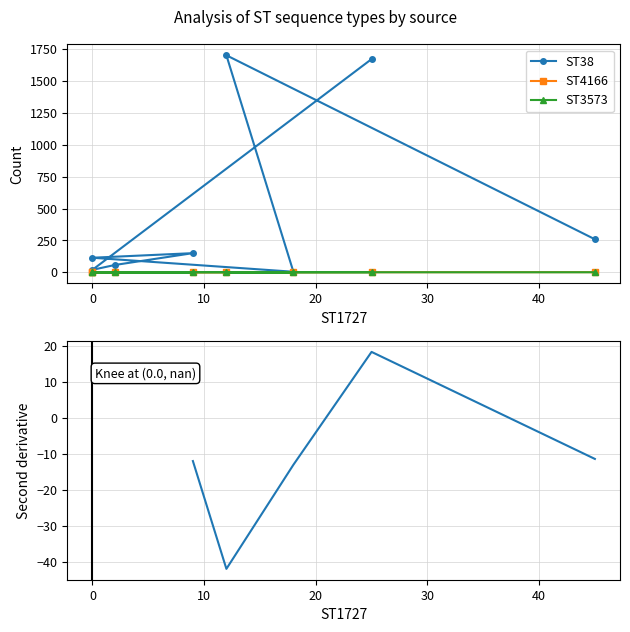

True or false: ST3573 has a value of -0.6 at −10.

False